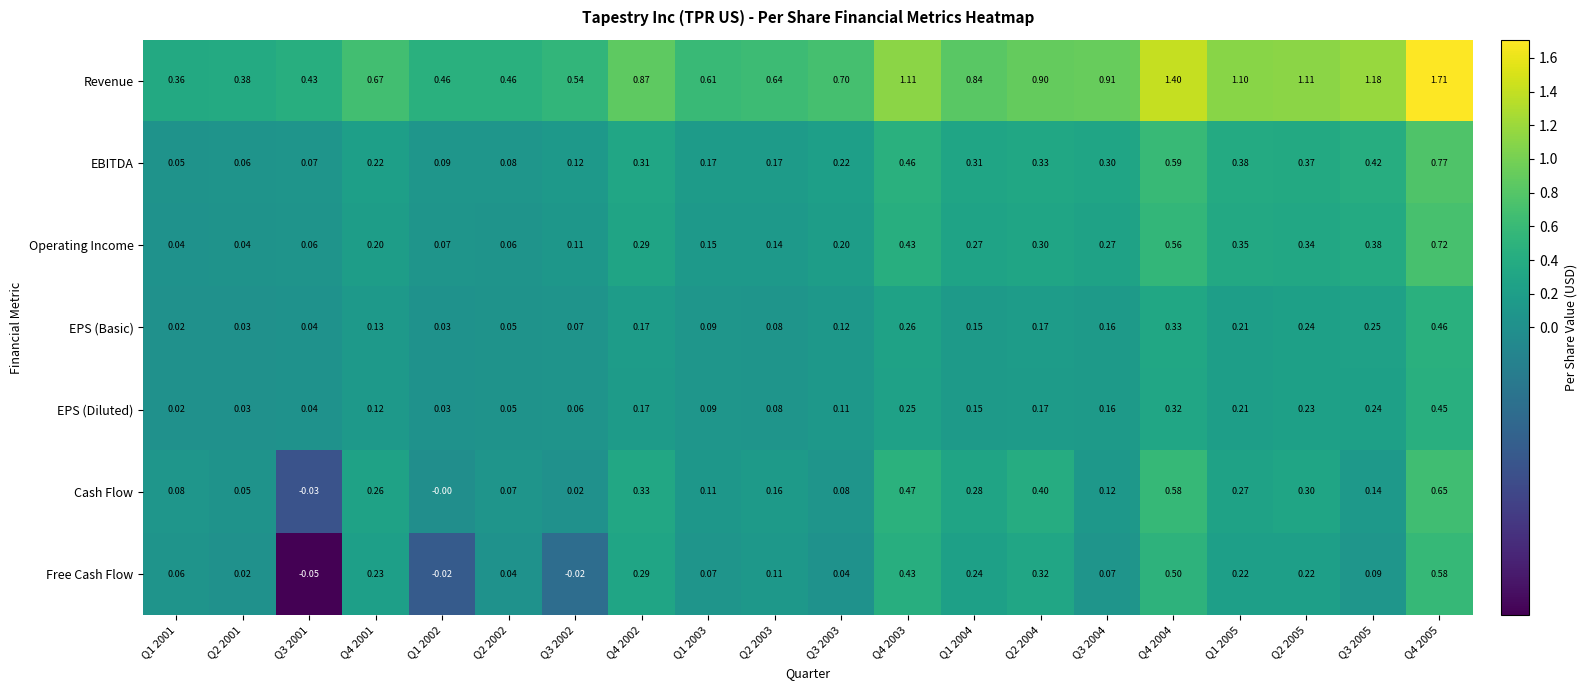

Which series has the widest spread of values?

Revenue